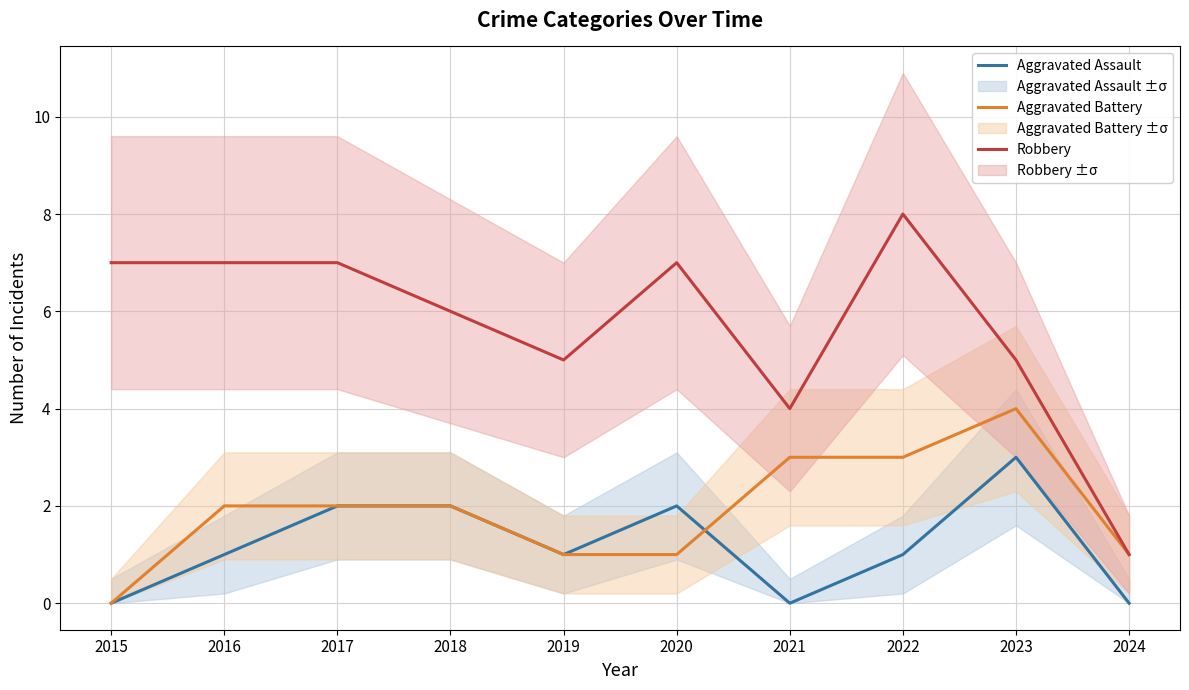

Which category has the lowest value across all series?

2015